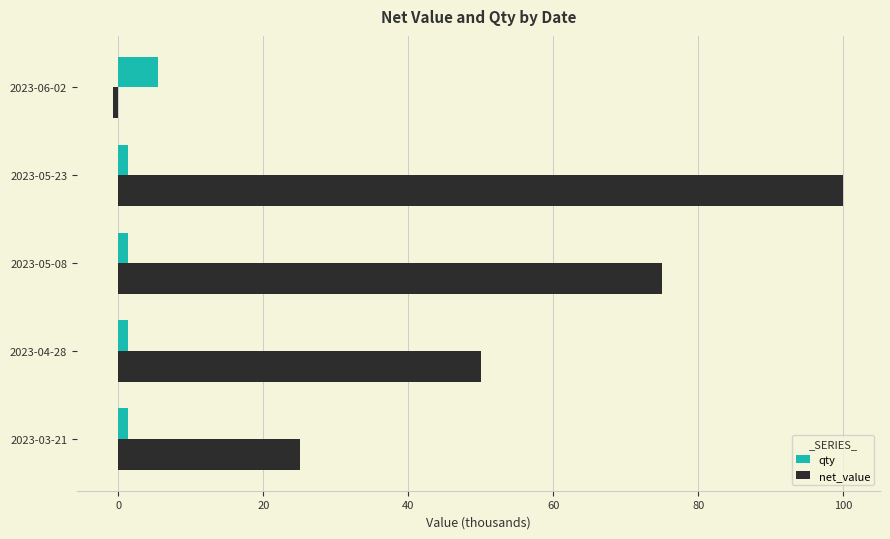

At which category is the sum across all series the highest?

2023-05-23